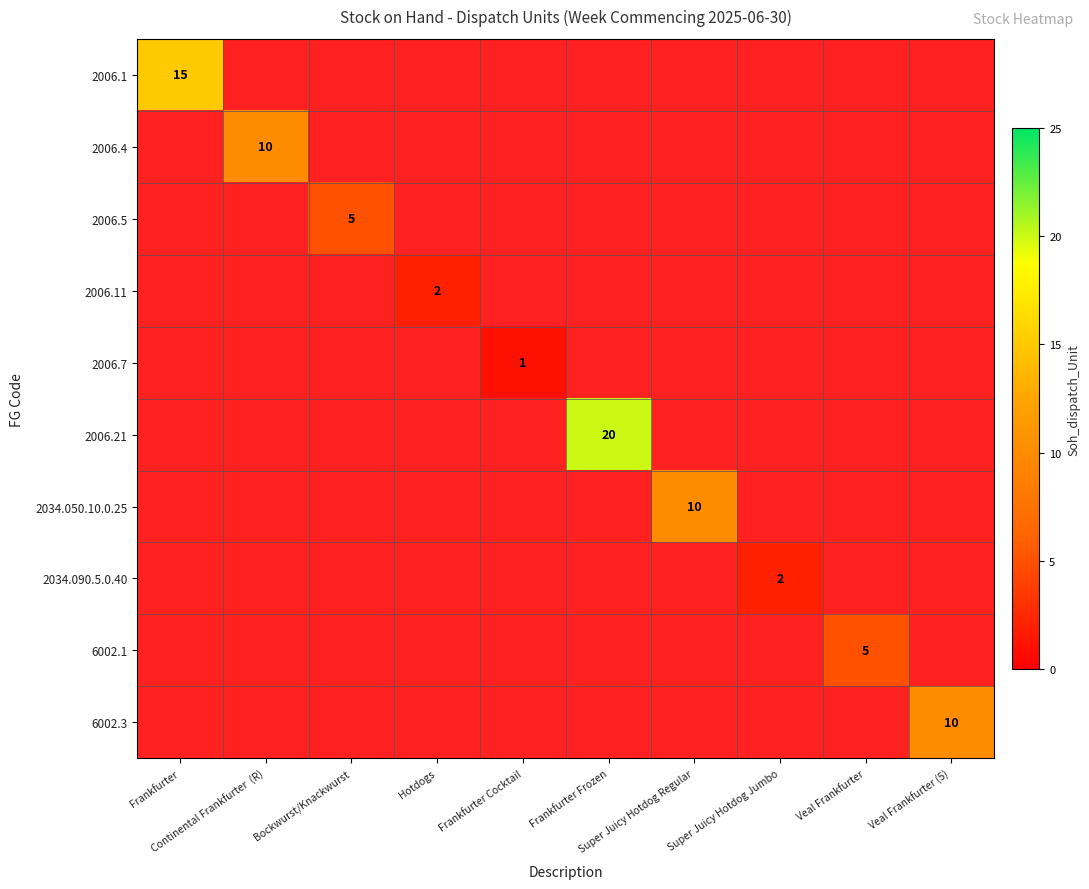

Which category has the highest value across all series?

Frankfurter Frozen